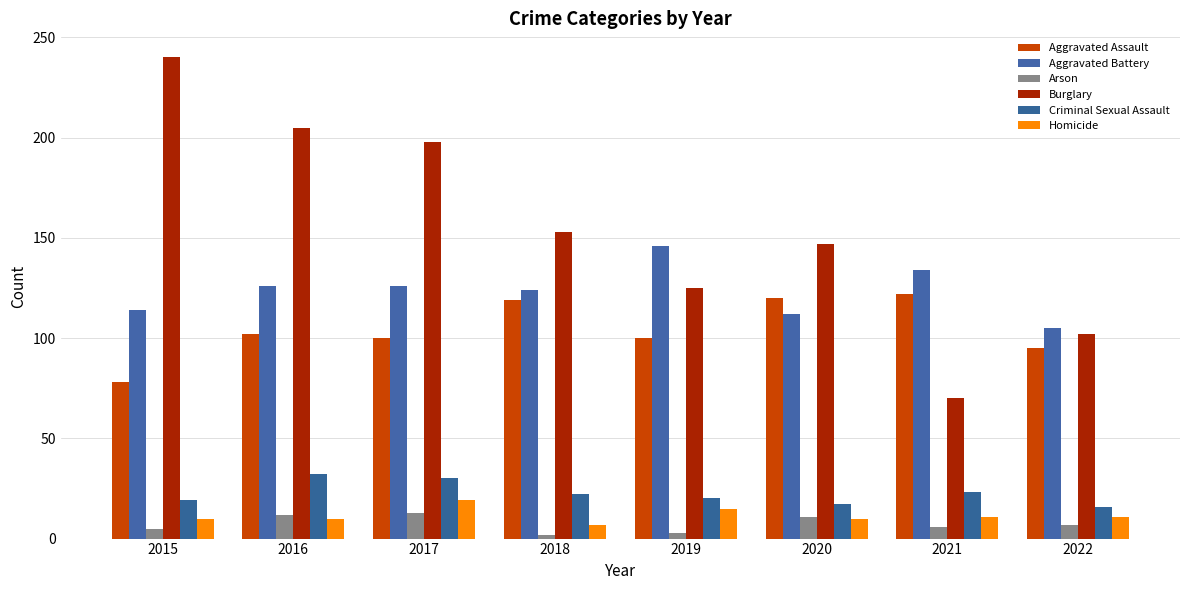

Reading right to left, extract all data points from this chart.

Aggravated Assault: 2022=95	2021=122	2020=120	2019=100	2018=119	2017=100	2016=102	2015=78
Aggravated Battery: 2022=105	2021=134	2020=112	2019=146	2018=124	2017=126	2016=126	2015=114
Arson: 2022=7	2021=6	2020=11	2019=3	2018=2	2017=13	2016=12	2015=5
Burglary: 2022=102	2021=70	2020=147	2019=125	2018=153	2017=198	2016=205	2015=240
Criminal Sexual Assault: 2022=16	2021=23	2020=17	2019=20	2018=22	2017=30	2016=32	2015=19
Homicide: 2022=11	2021=11	2020=10	2019=15	2018=7	2017=19	2016=10	2015=10